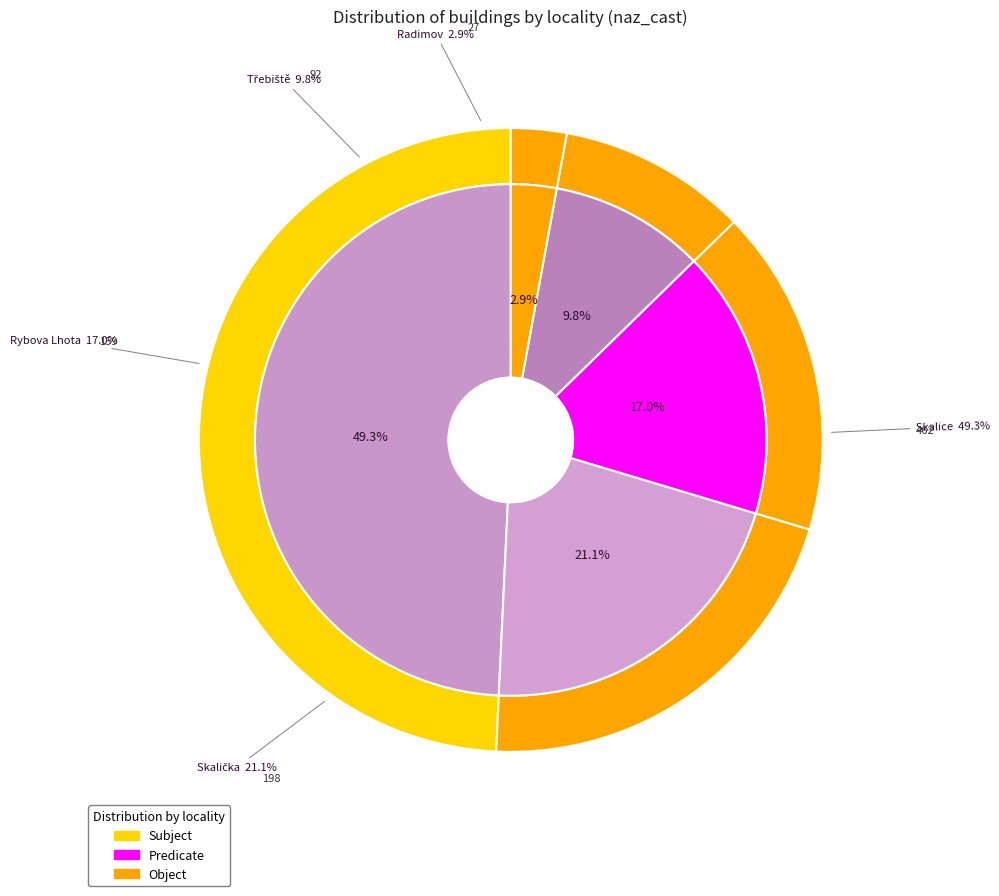

To the nearest percent, what is the difference between the largest and smallest slice percentages?

46%